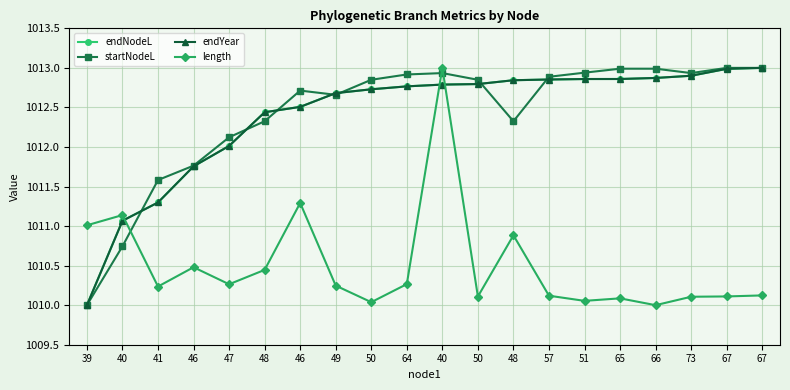

What is the difference between the maximum and minimum values in the startNodeL series?

3.0